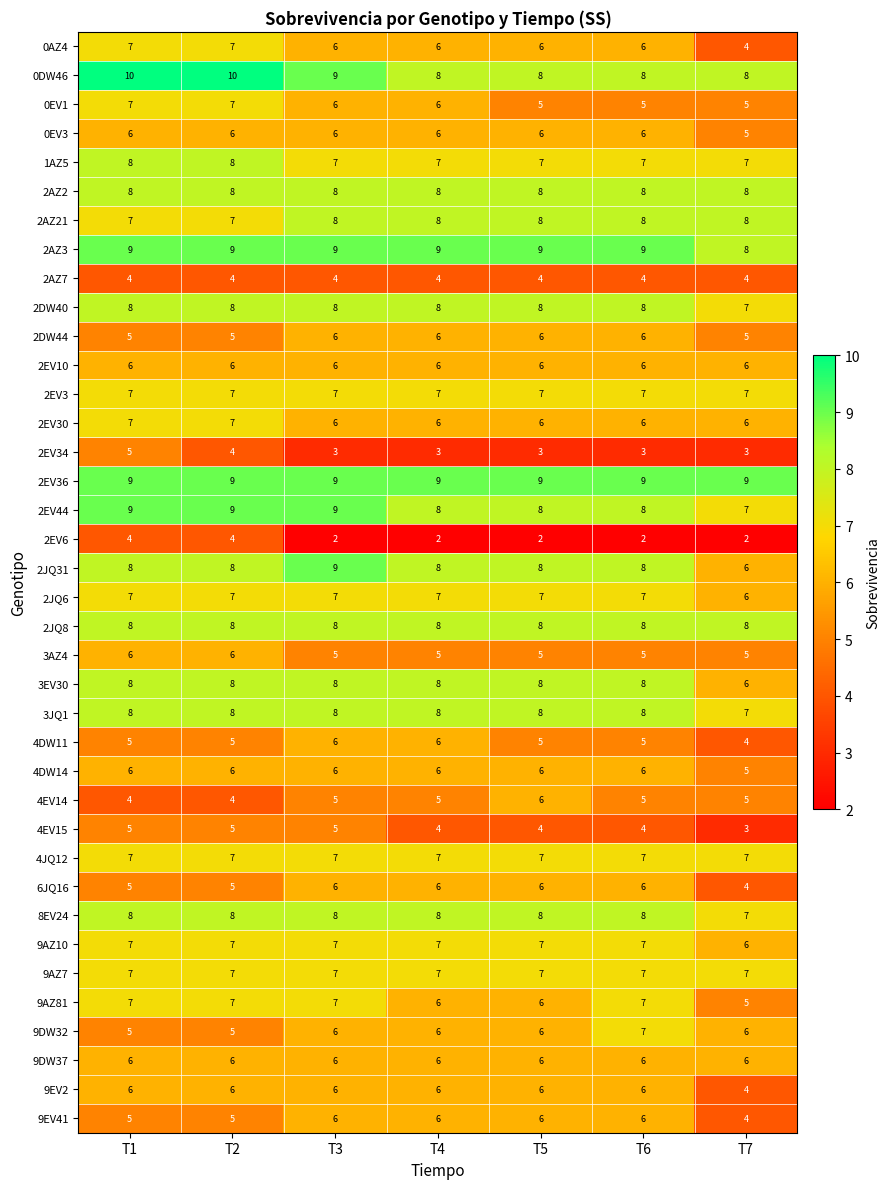

What is the greatest value displayed?

10